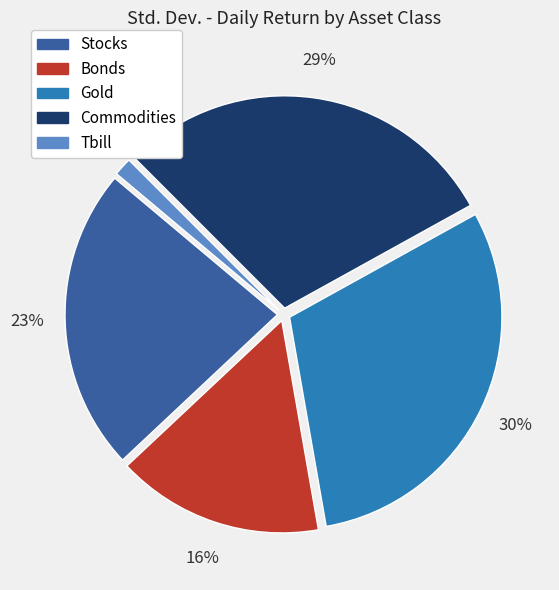

How many segments does this pie chart have?

5